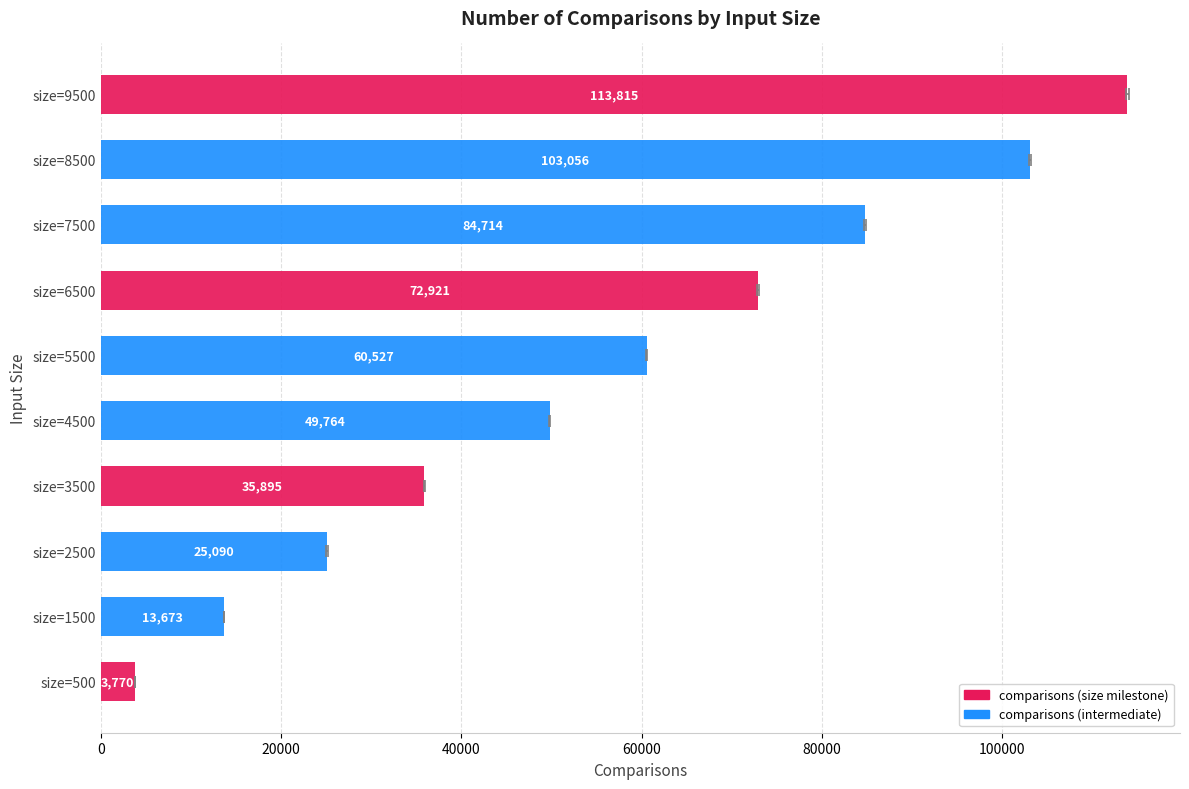

What is the difference between the maximum and minimum values?

110045.2